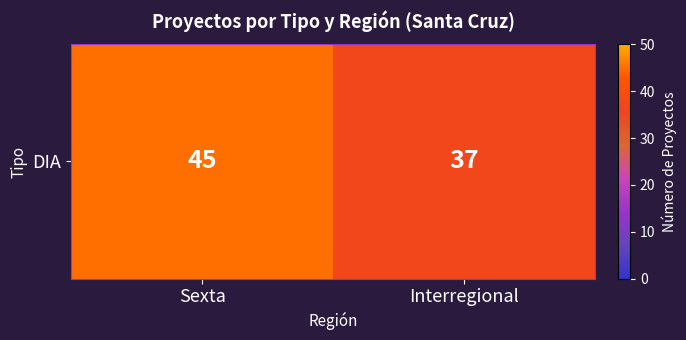

How many values are below 45?

1